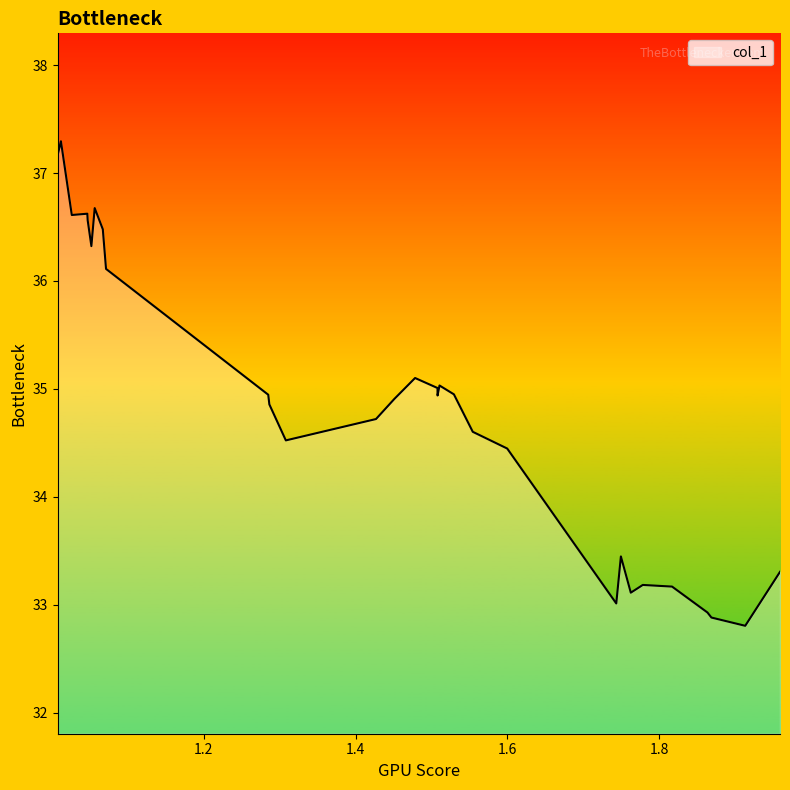

What is the difference between the maximum and minimum values?

4.5